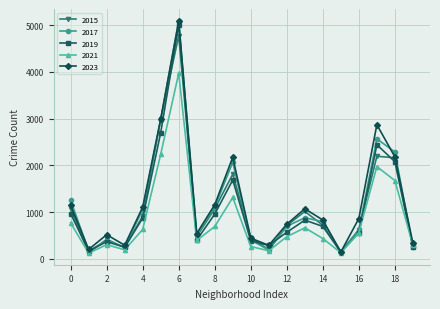

What is the maximum value shown in the chart?

5096